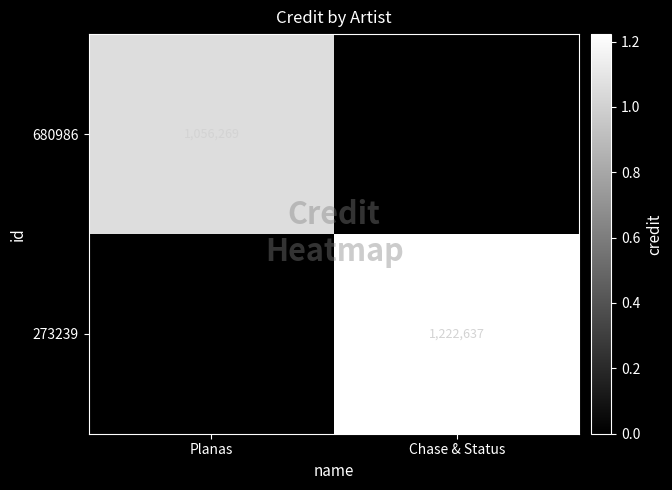

Is it true that 273239 equals 1222637 at Chase & Status?

True